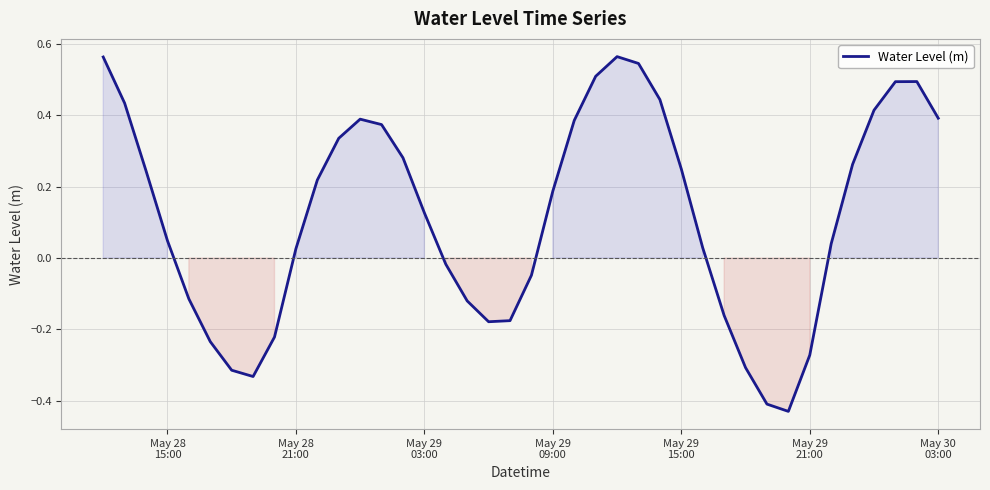

What is the difference between the maximum and minimum values?

1.0